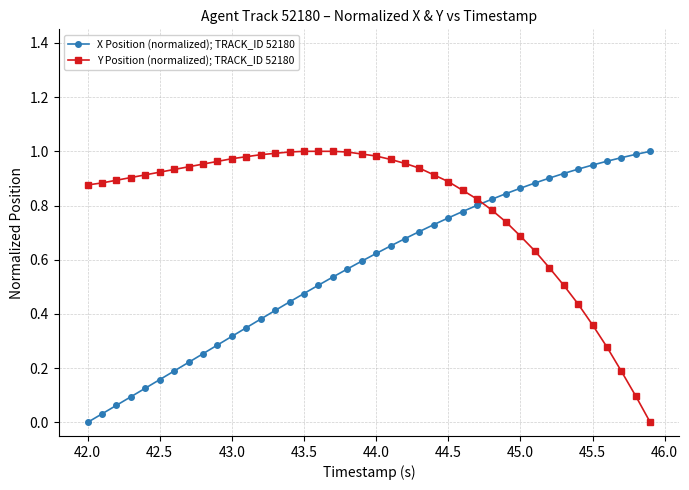

List the series in order of their overall mean, highest first.

Y Position (normalized); TRACK_ID 52180, X Position (normalized); TRACK_ID 52180